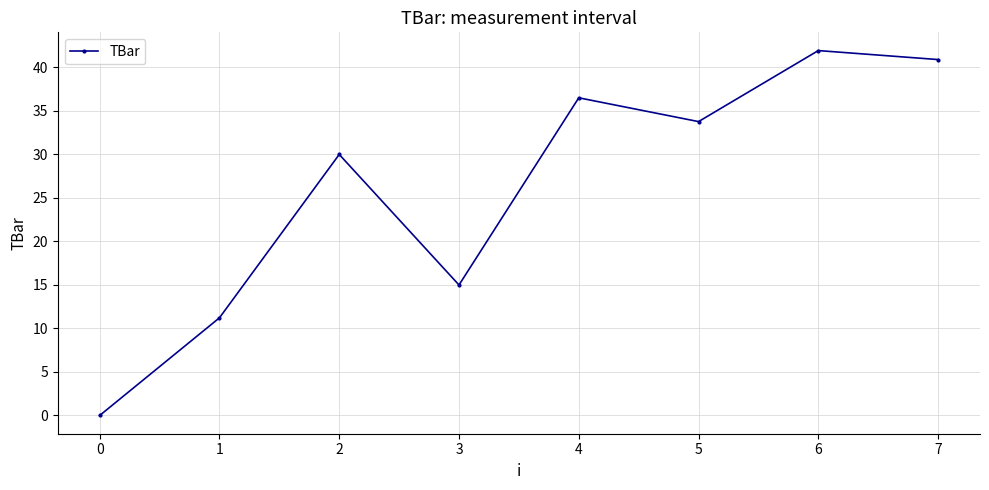

Which label corresponds to the smallest value in the chart?

0